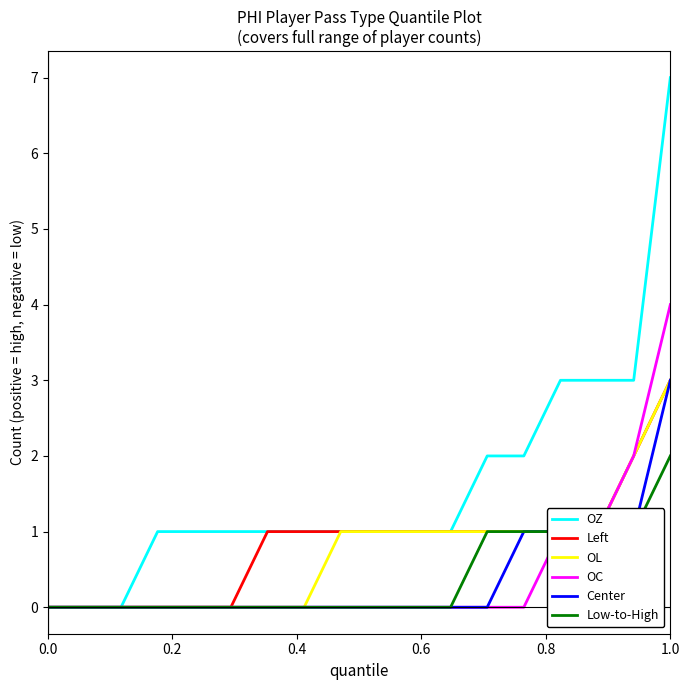

Which series has the widest spread of values?

OZ